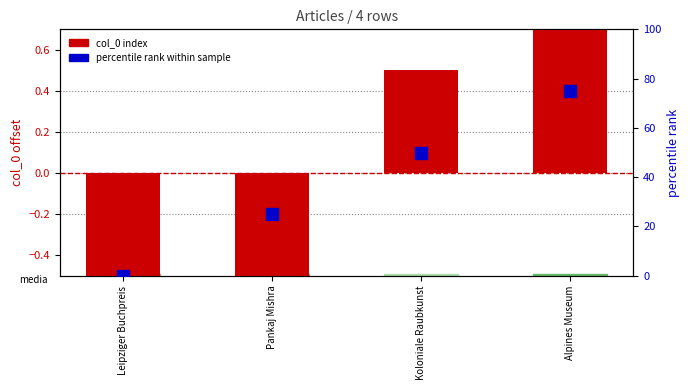

How many values in the col_0 (index offset) series are below 0?

2